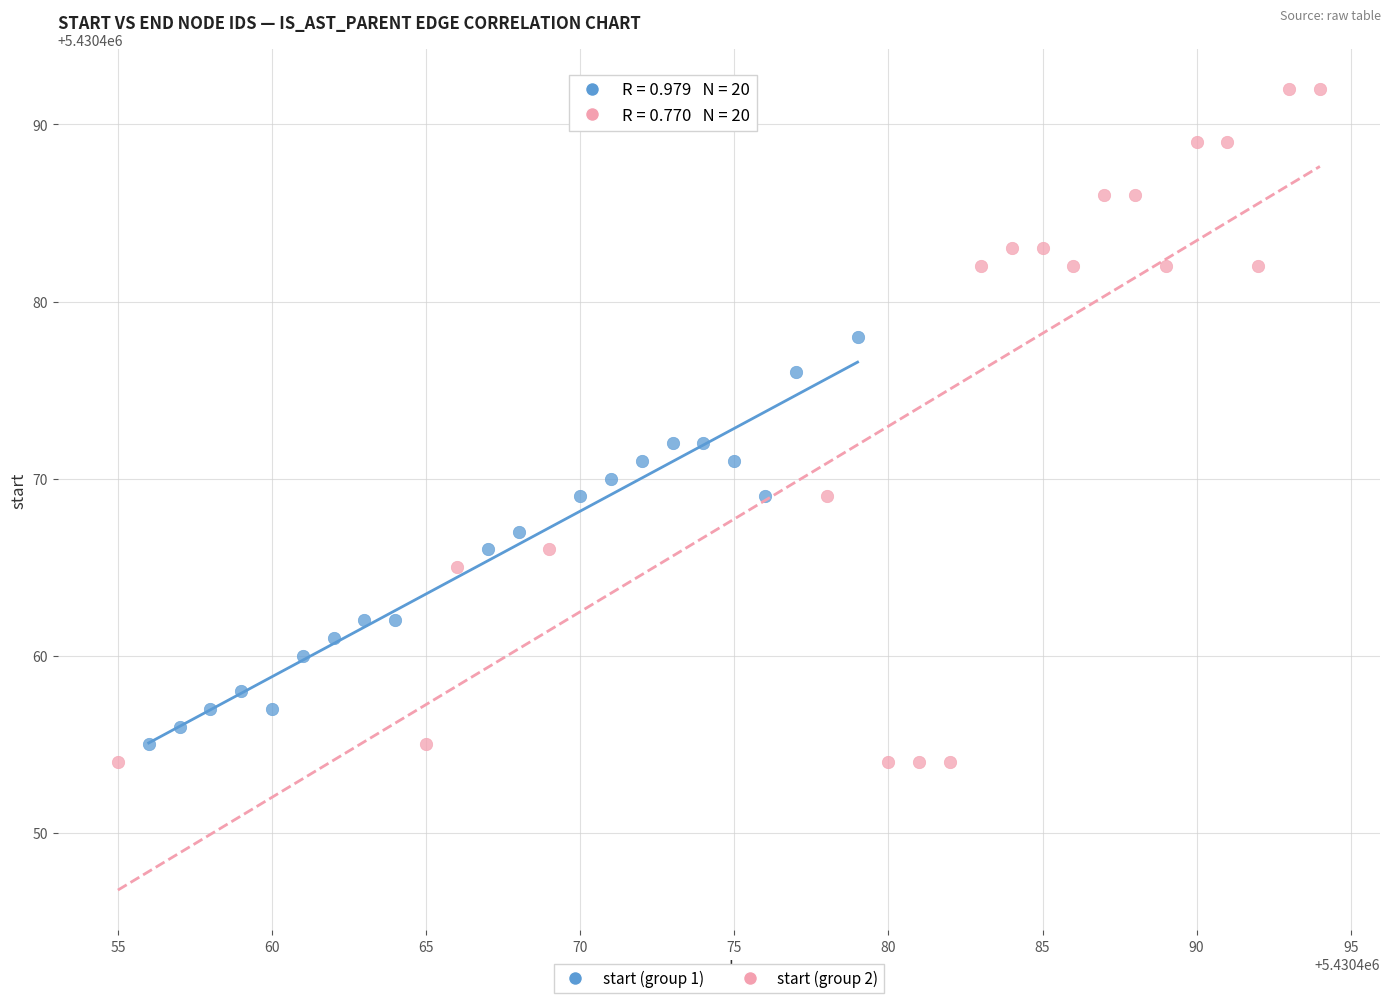

Which series has the widest spread of Y values?

start (group 2)